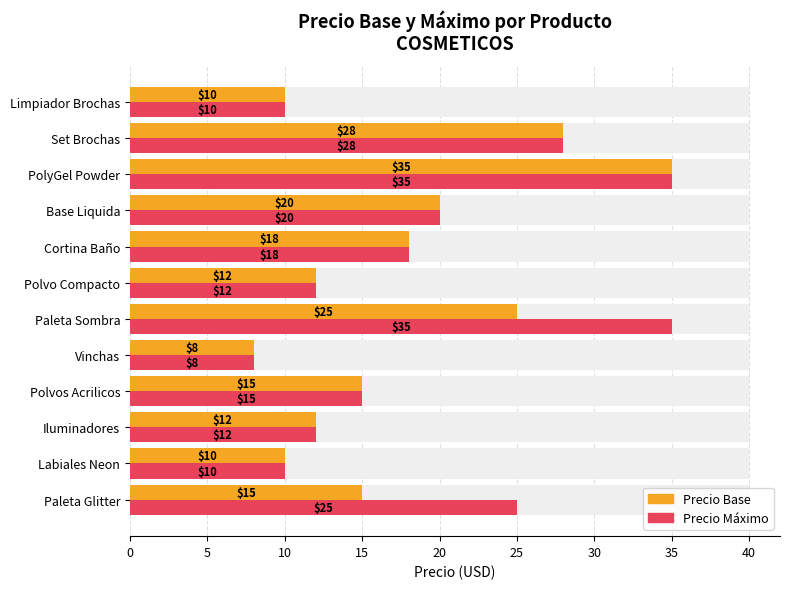

What is the difference between the maximum and minimum values in the Precio Máximo series?

27